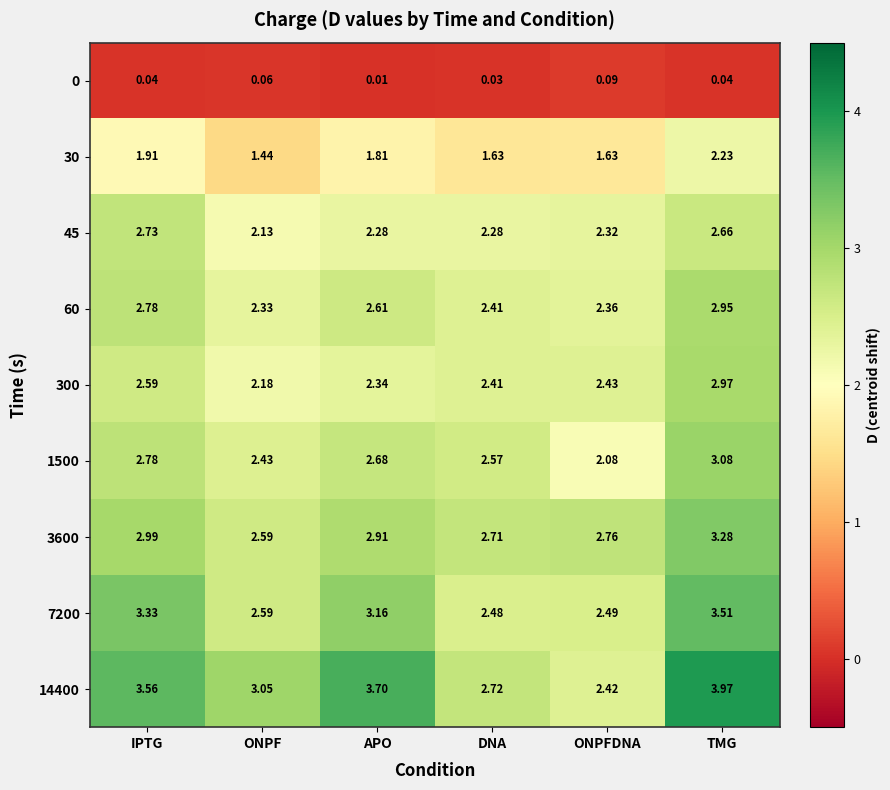

Which series has the largest range (max minus min)?

14400